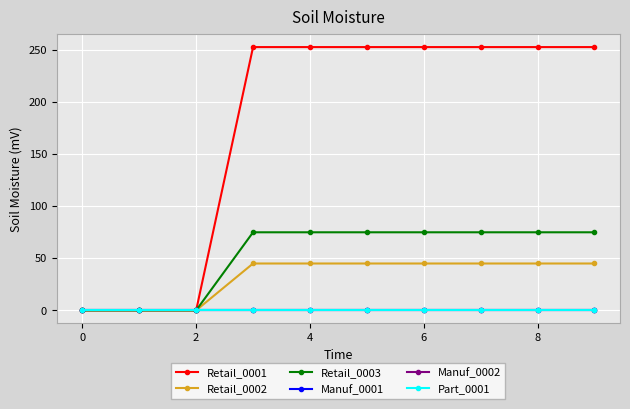

Reading left to right, what are all the values shown in this chart?

Retail_0001: 0	0	0	253	253	253	253	253	253	253
Retail_0002: 0	0	0	45	45	45	45	45	45	45
Retail_0003: 0	0	0	75	75	75	75	75	75	75
Manuf_0001: 0	0	0	0	0	0	0	0	0	0
Manuf_0002: 0	0	0	0	0	0	0	0	0	0
Part_0001: 0	0	0	0	0	0	0	0	0	0